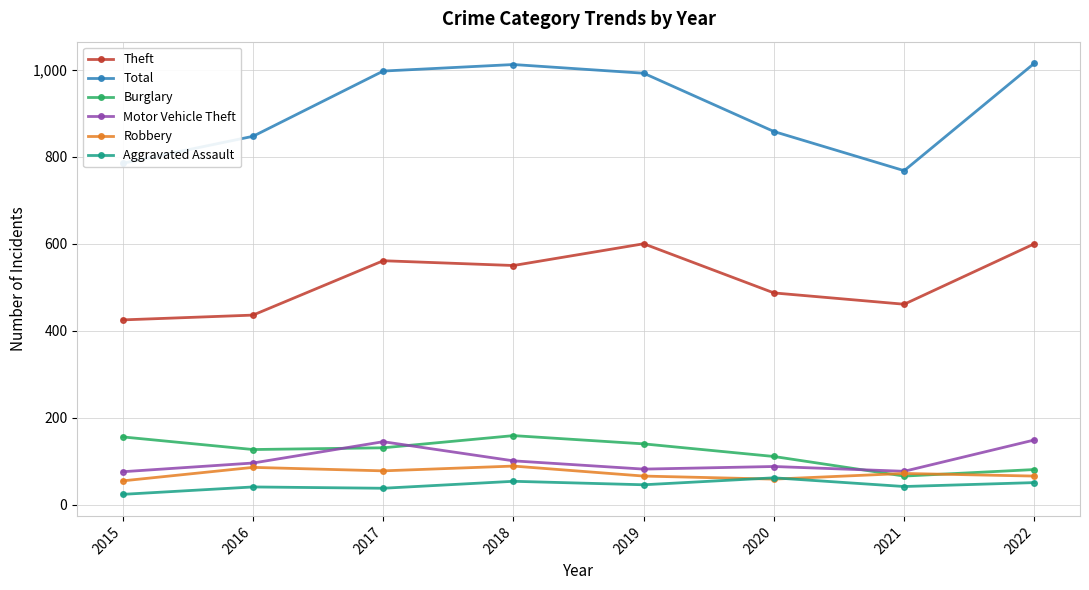

What is the total value across all series at 2015?

1521